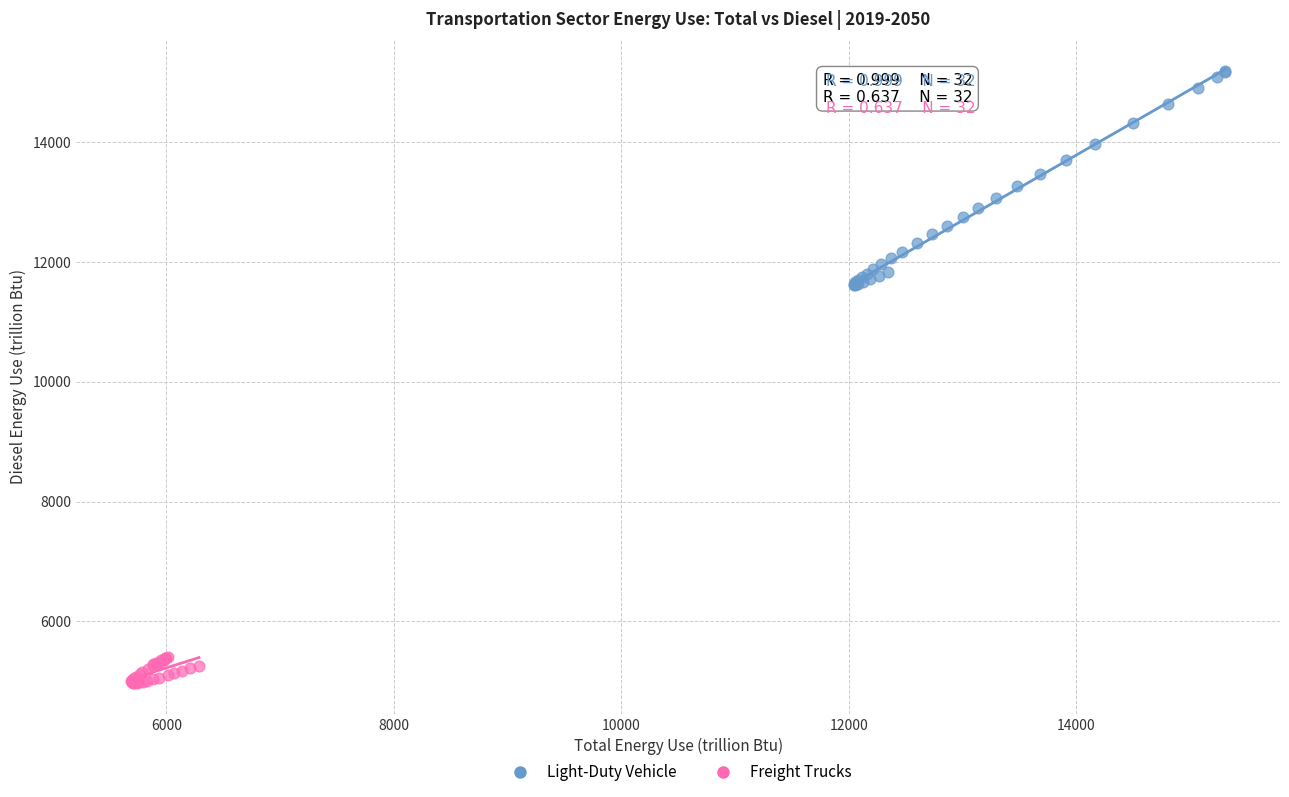

Which series contains the highest Y value?

Light-Duty Vehicle